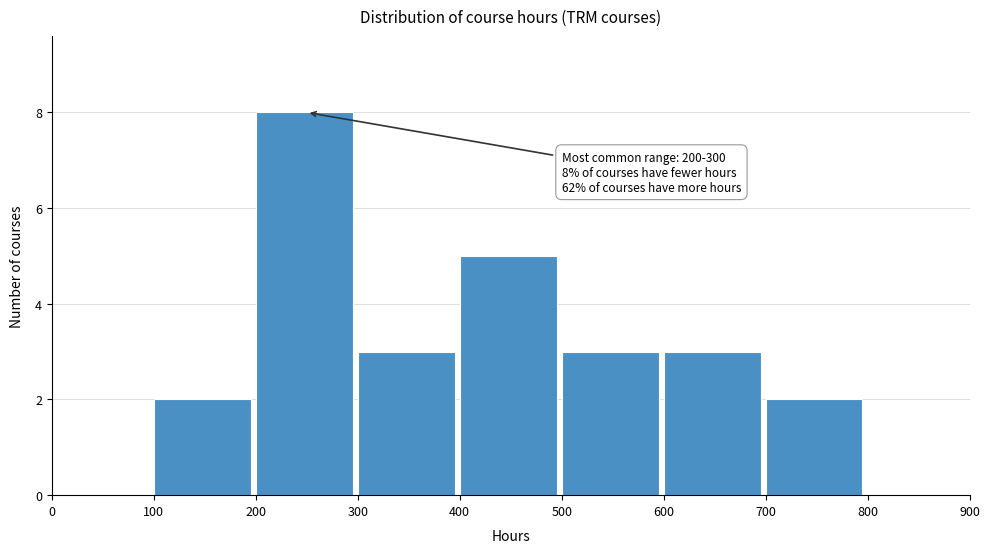

Over which range of the x-axis is the bar tallest?

200 to 300